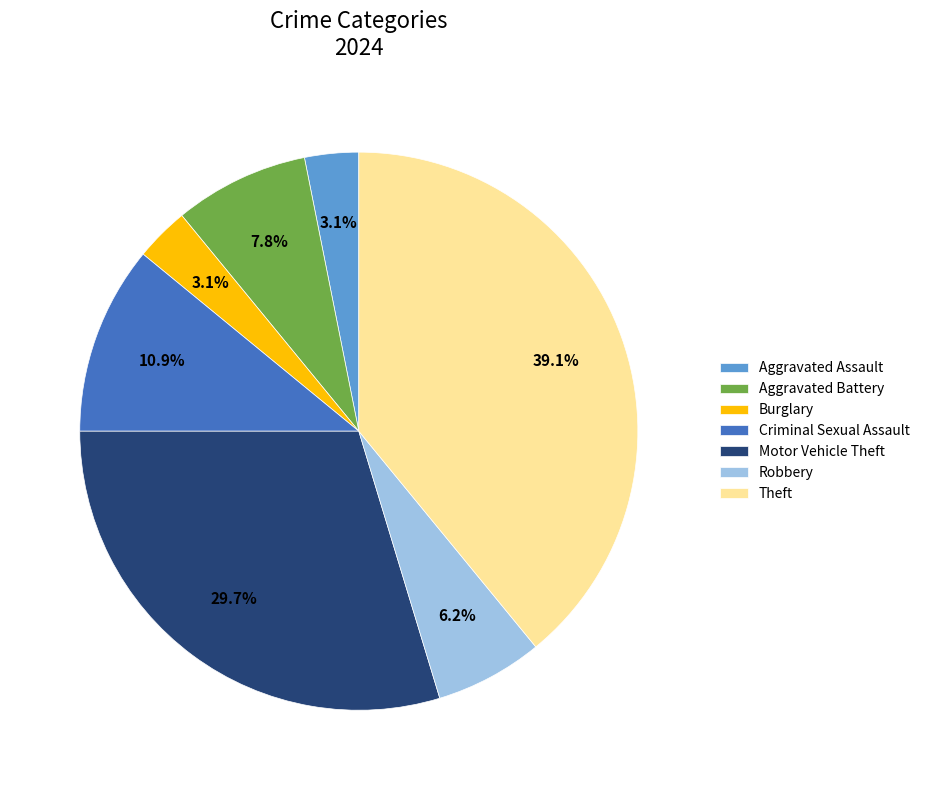

To the nearest percent, what percentage of the pie is Robbery?

6%